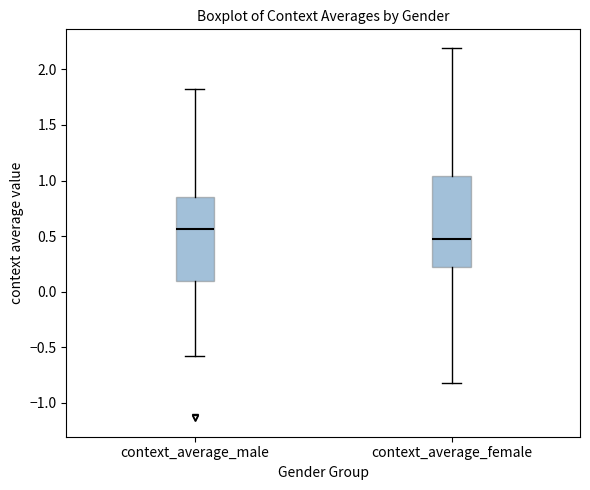

Which box has the lowest median line?

context_average_female